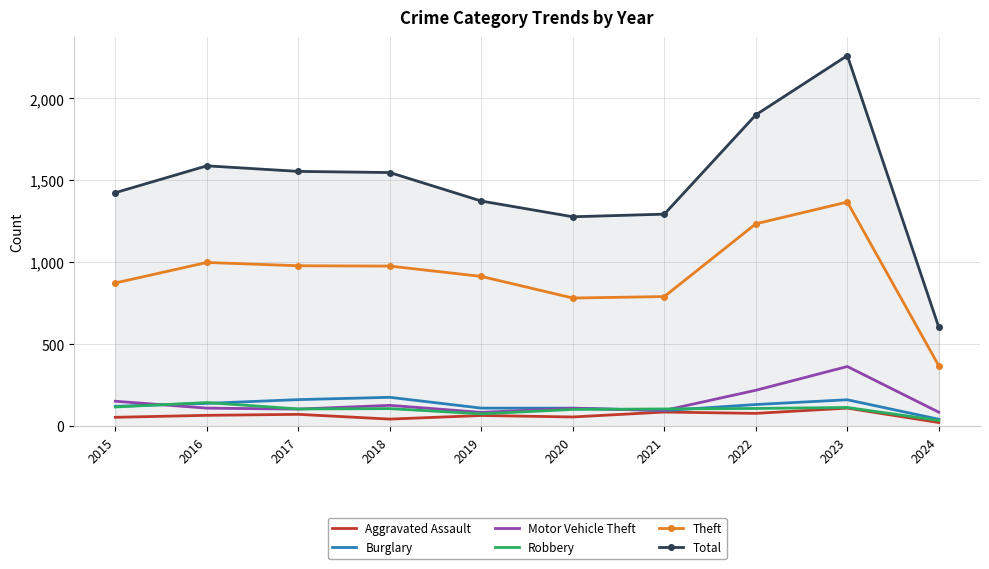

Read the Theft value at 2022.

1235